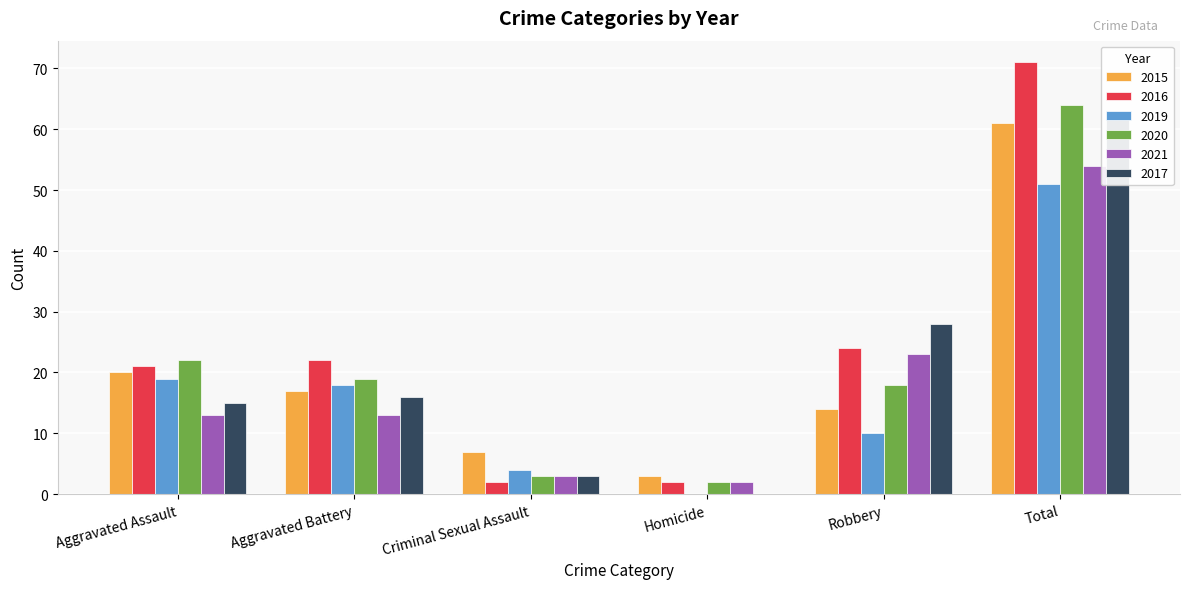

Rank the categories by 2016 value from highest to lowest.

Total, Robbery, Aggravated Battery, Aggravated Assault, Criminal Sexual Assault, Homicide